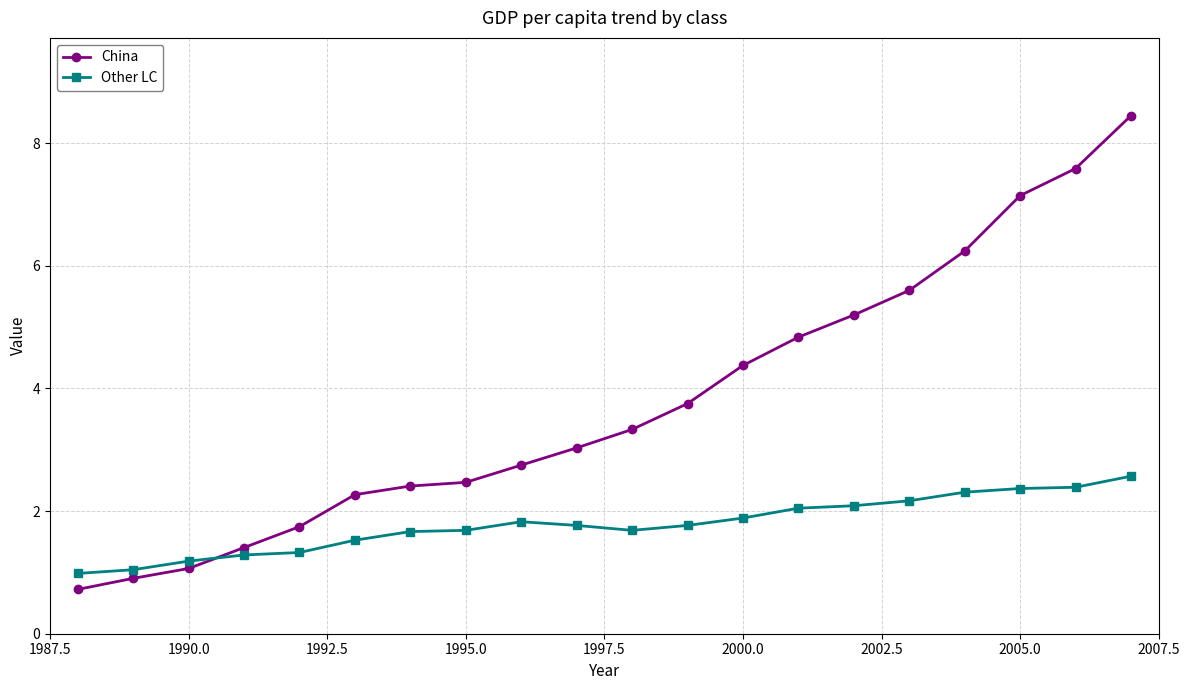

Count the number of categories in the chart.

20